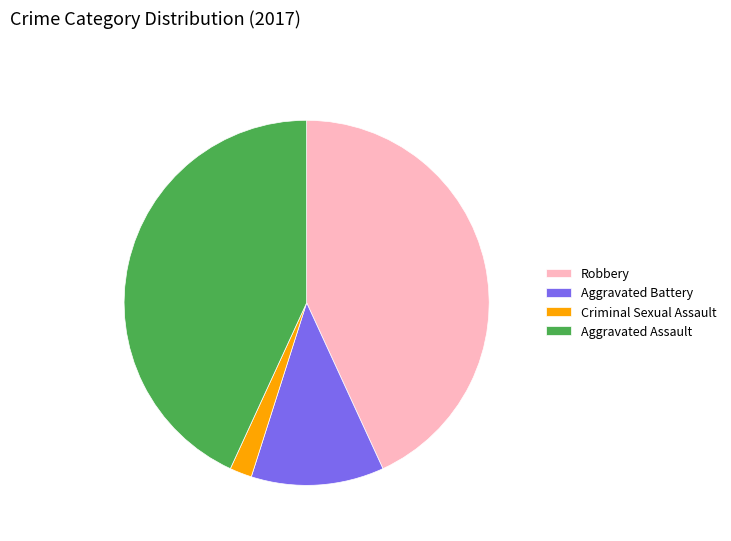

Which category has the smallest portion of the pie?

Criminal Sexual Assault